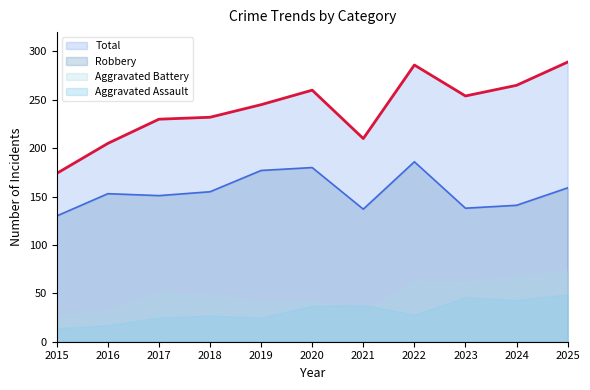

Rank the series by their maximum value, from lowest to highest.

Aggravated Assault, Aggravated Battery, Robbery, Total